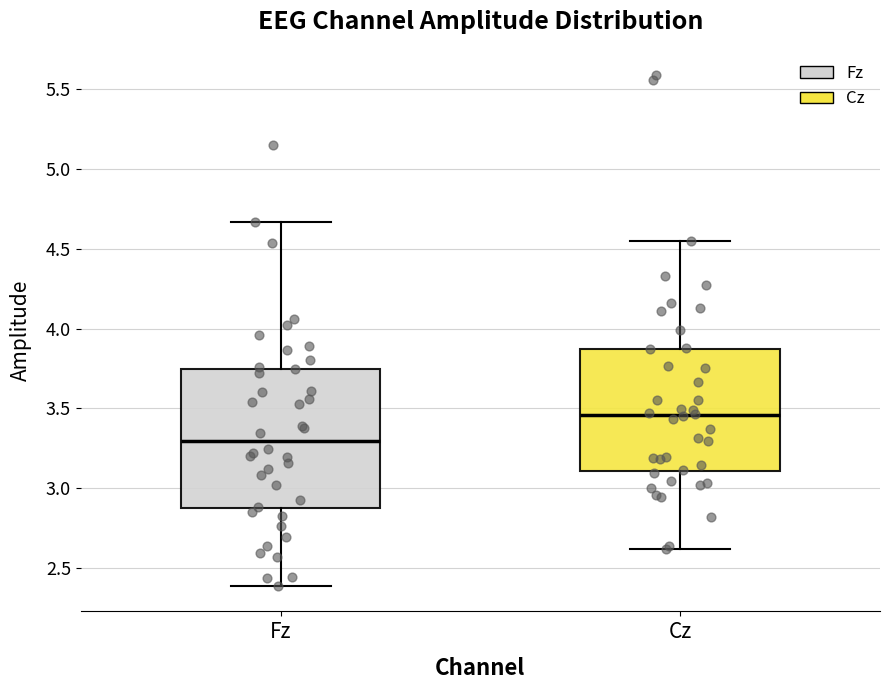

Reading left to right, transcribe this box plot: for each box, give where its median line is, the range the box spans, and where its two whiskers end, as read against the y-axis. The values are not printed on the chart, so give them approximately, as read against the axis.

Fz: median 3.30, box 2.90 to 3.75, whiskers 2.40 to 4.65
Cz: median 3.45, box 3.10 to 3.85, whiskers 2.60 to 4.55